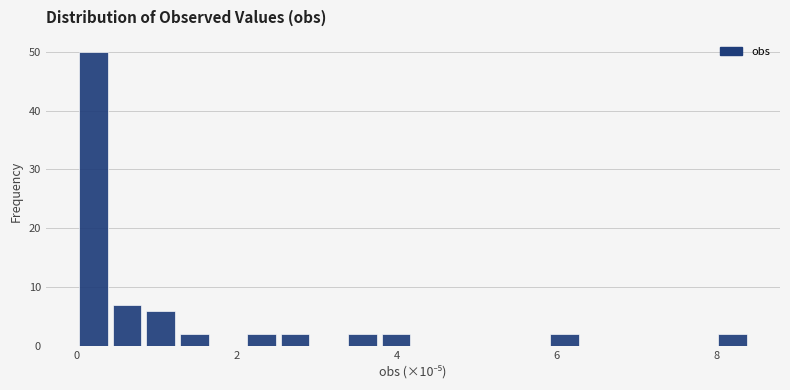

Around what value on the x-axis is the tallest bar? Give the approximate position of its centre, as read against the axis.

0.2